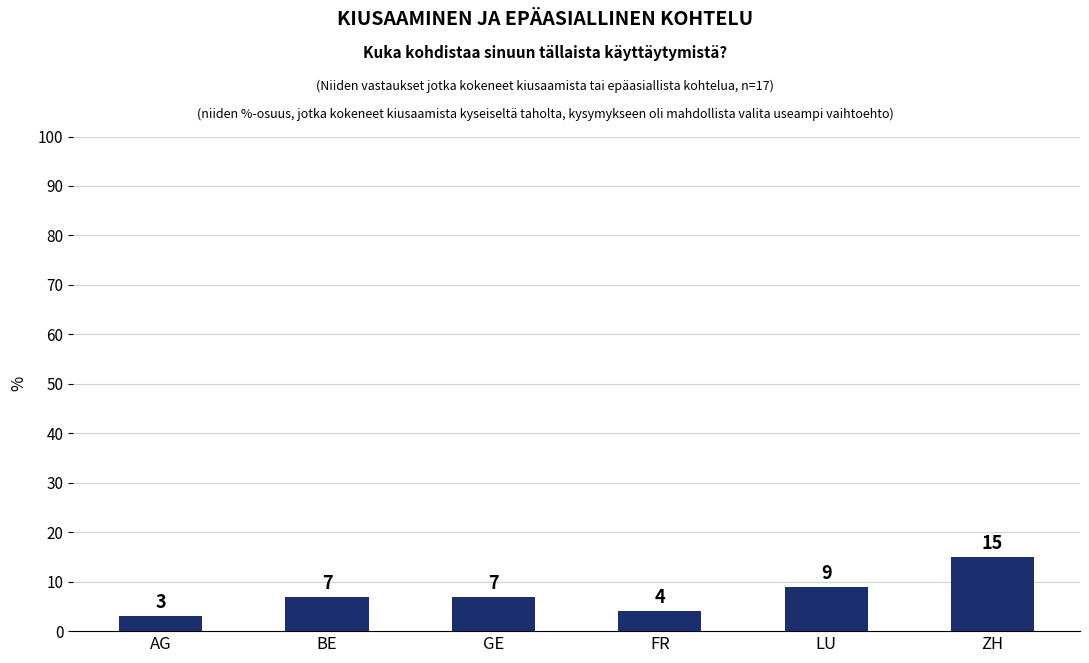

What is the greatest value displayed?

15